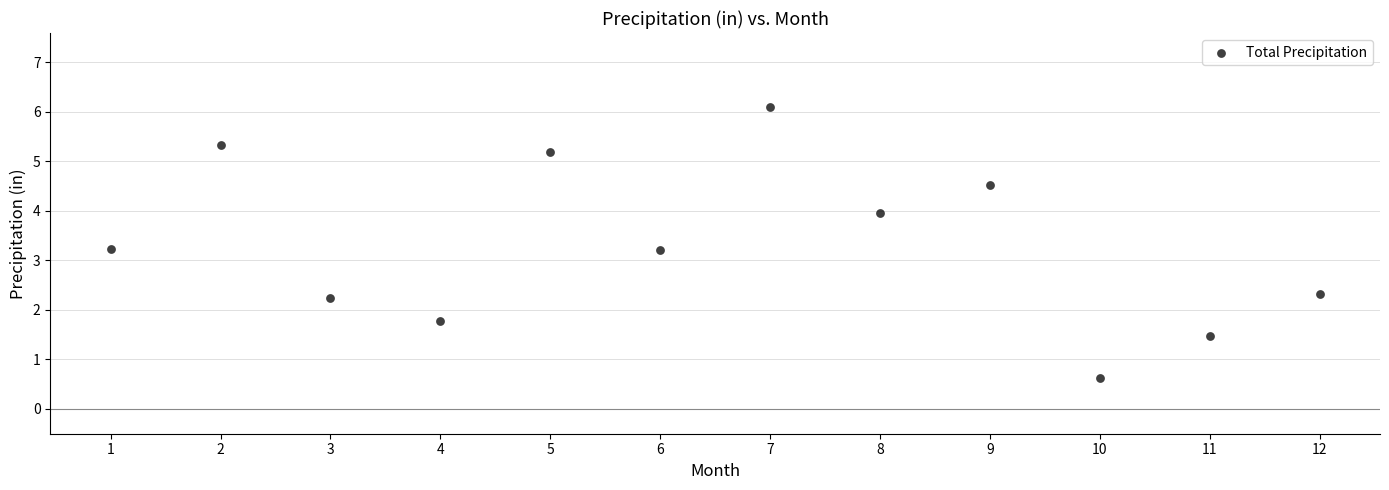

What is the range of X values (max minus min)?

11.0